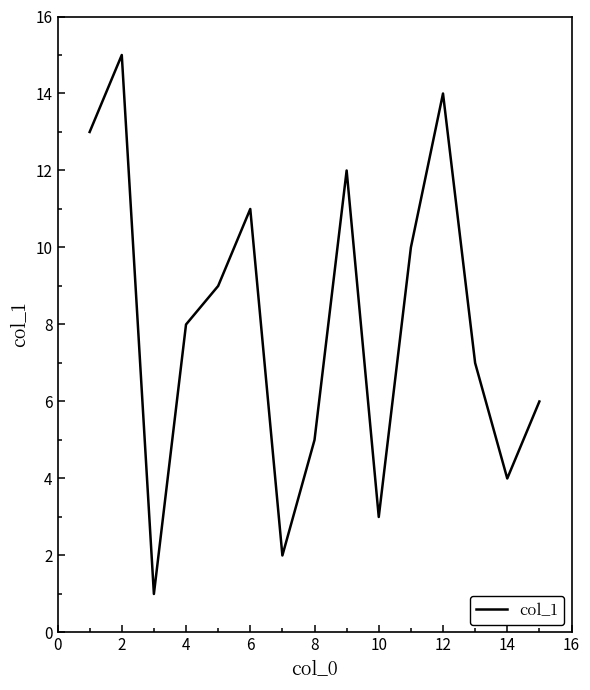

What is the difference between the maximum and minimum values?

14